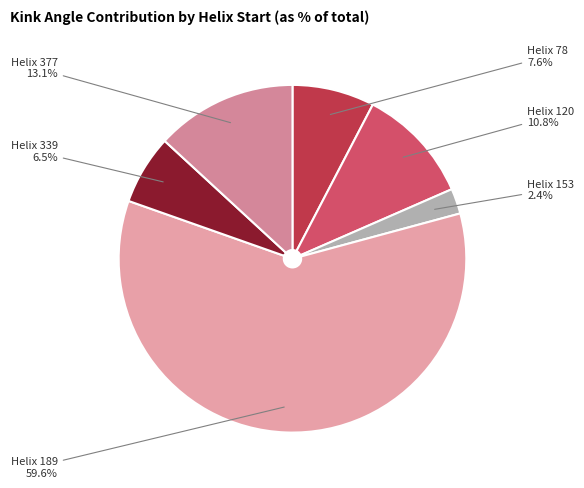

What is the smallest slice in the pie chart?

Helix 153